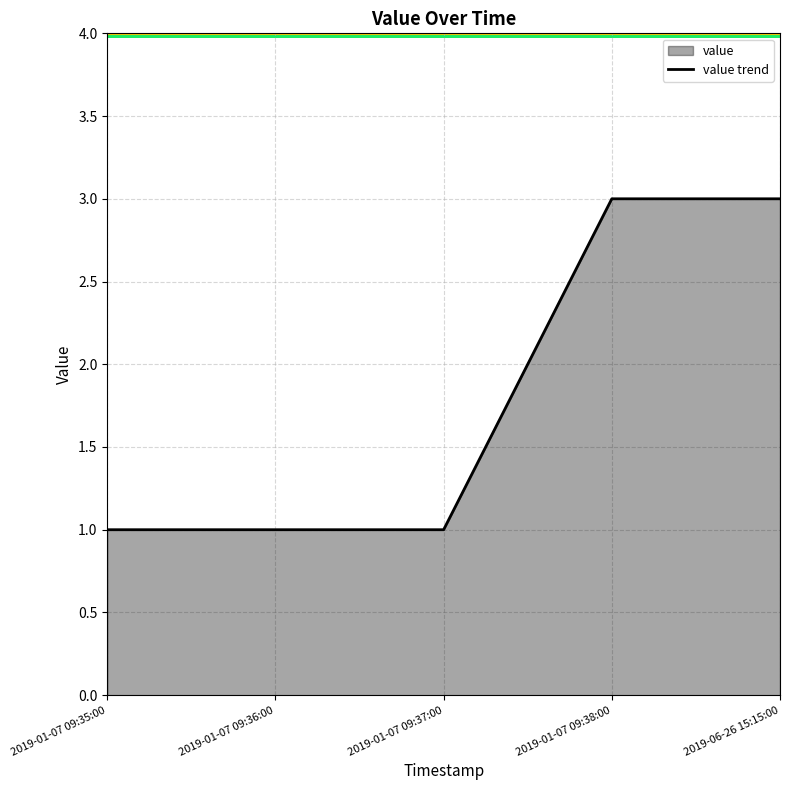

What is the difference between the maximum and minimum values?

2